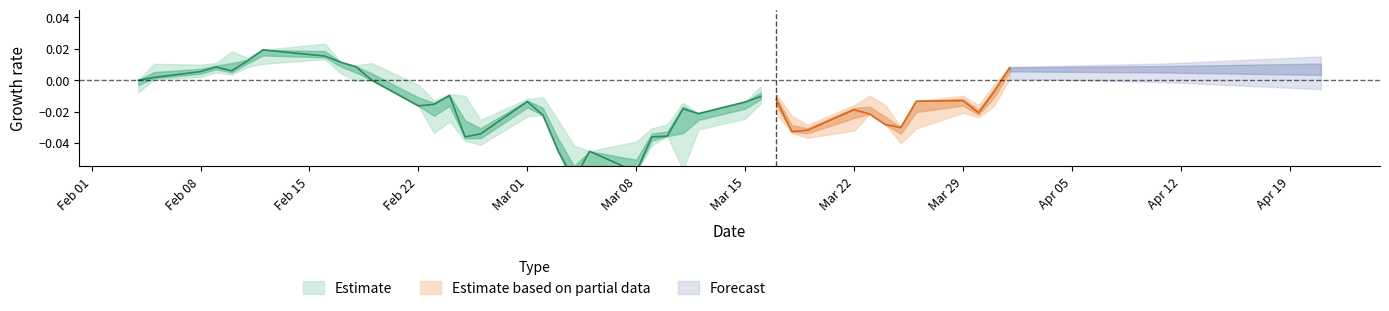

In high, how many points are lower than both neighbors (excluding endpoints)?

10